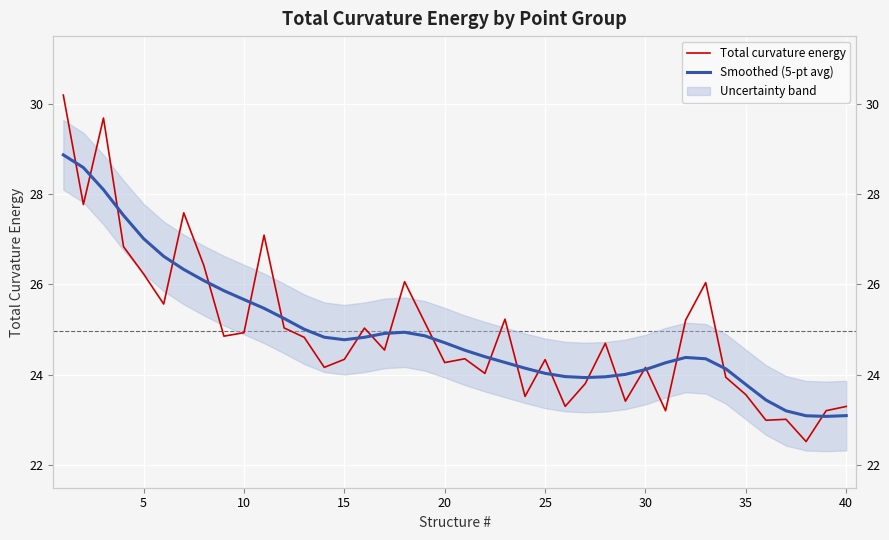

Rank the series by their maximum value, from lowest to highest.

Smoothed (5-pt avg), Total curvature energy